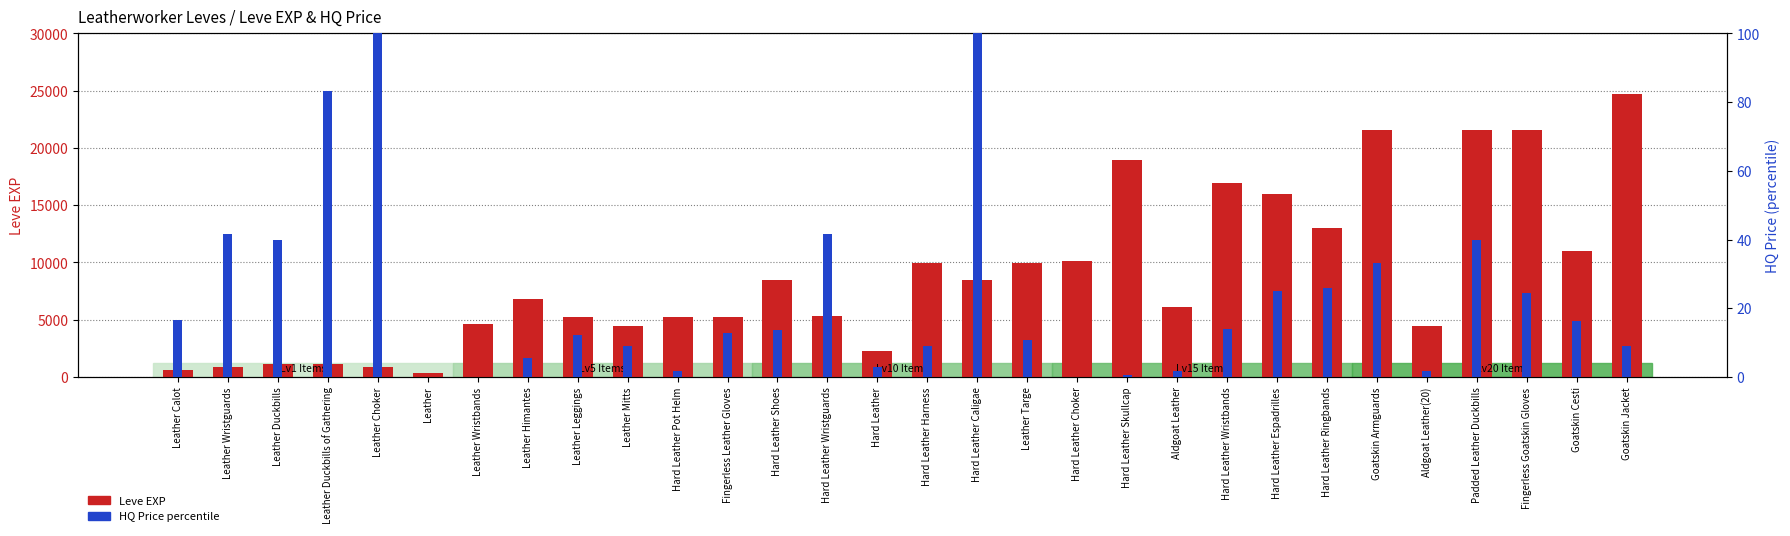

Where does the HQ Price percentile series first go above 13?

Leather Calot